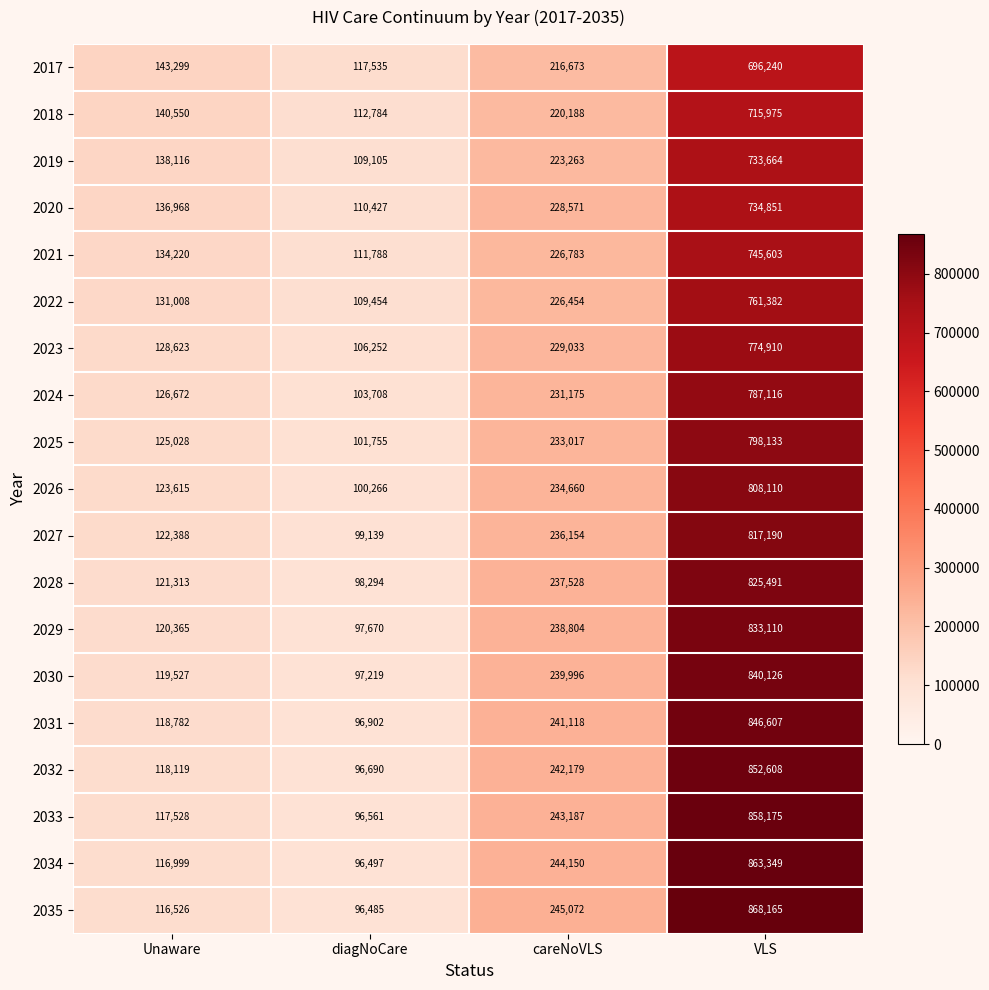

Which series has the largest range (max minus min)?

2035